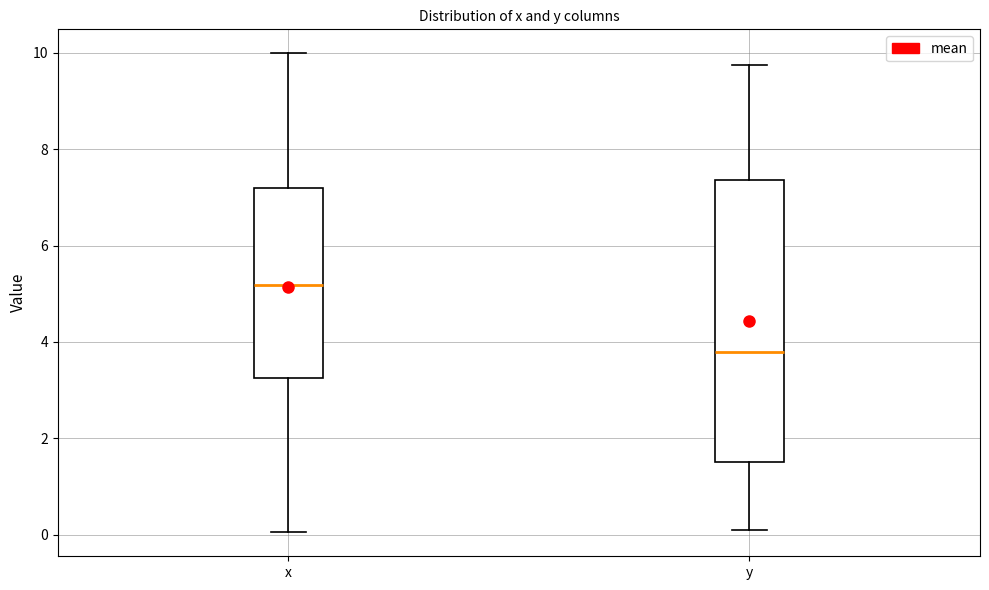

Reading left to right, transcribe this box plot: for each box, give where its median line is, the range the box spans, and where its two whiskers end, as read against the y-axis. The values are not printed on the chart, so give them approximately, as read against the axis.

x: median 5.2, box 3.2 to 7.2, whiskers 0.0 to 10.0
y: median 3.8, box 1.6 to 7.4, whiskers 0.0 to 9.8